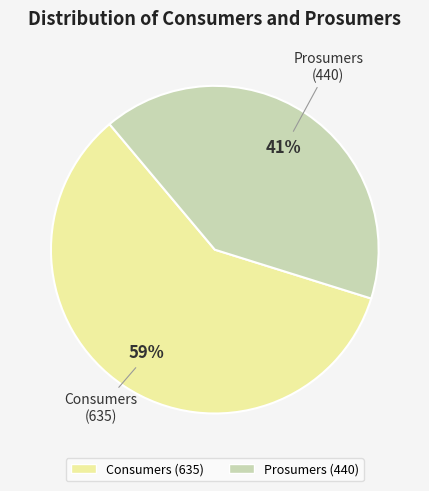

What is the majority slice?

Consumers